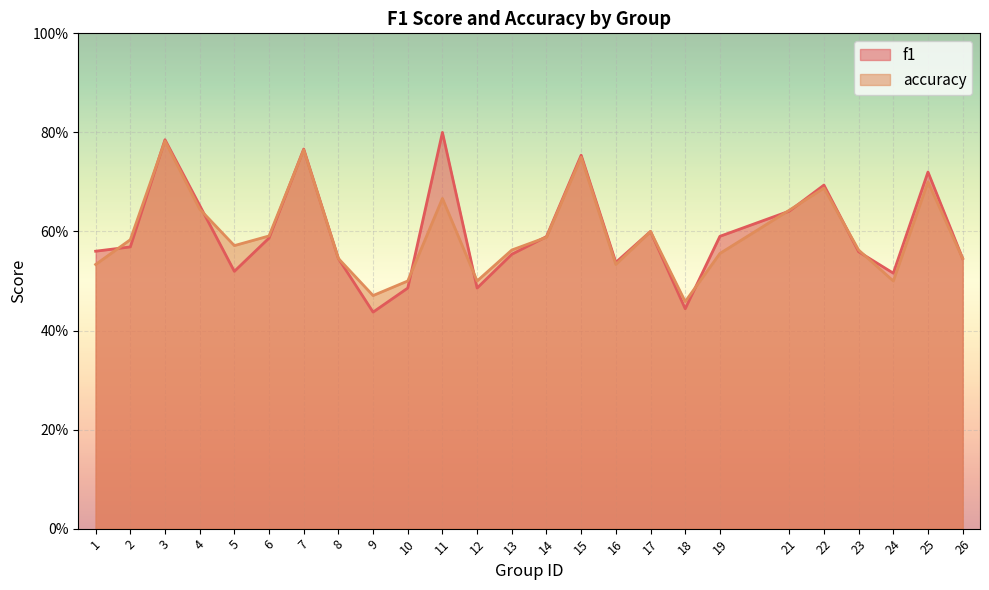

True or false: accuracy has more than 1 interior local peaks.

True